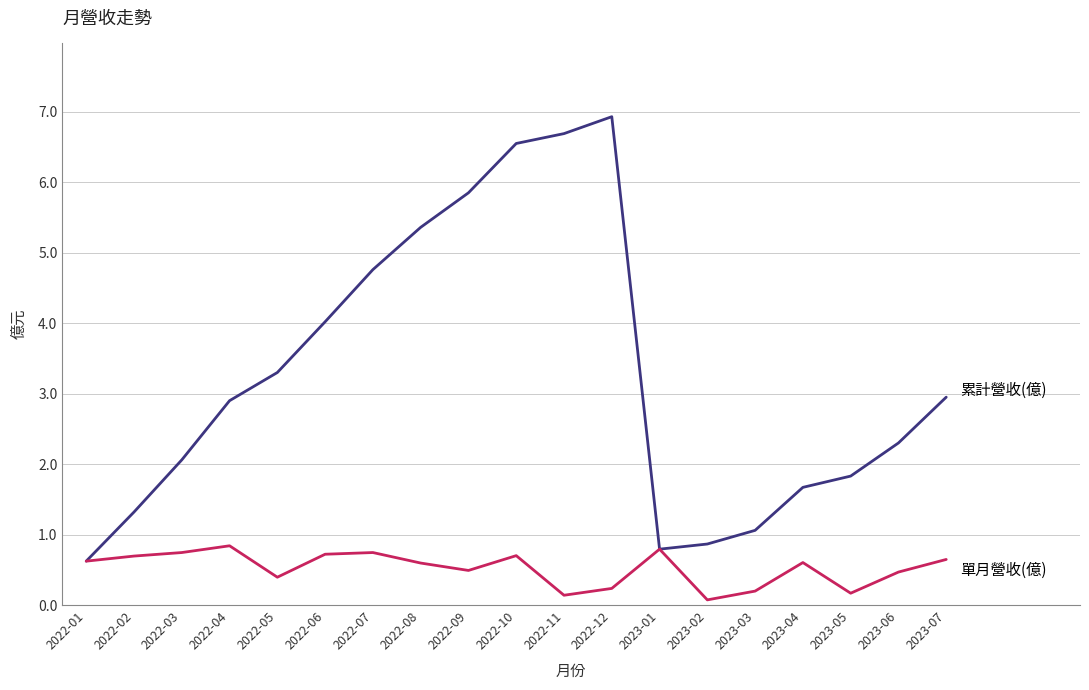

What position from the right is 2022-03?

17